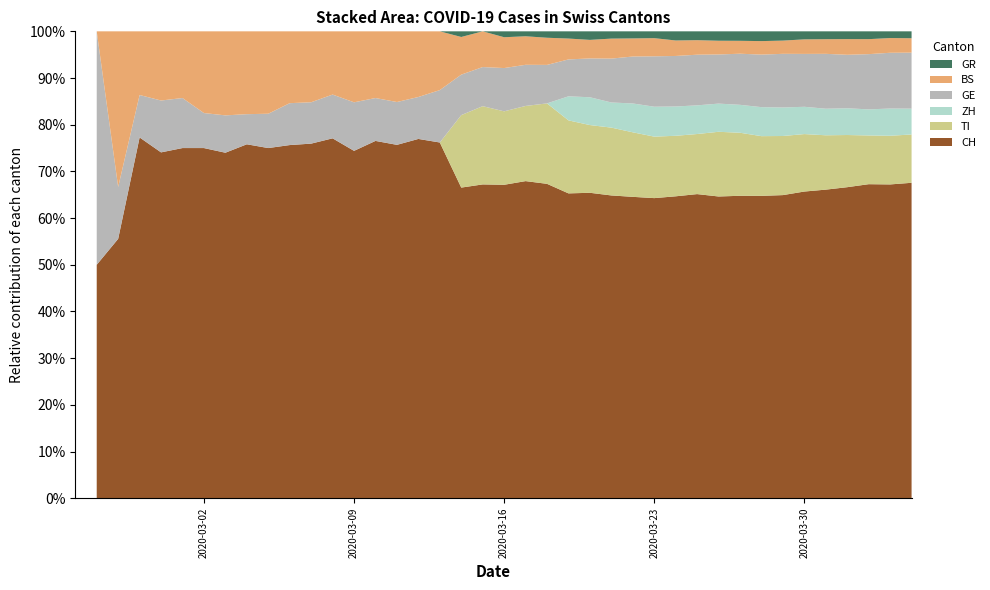

Reading left to right, what are all the values shown in this chart?

GE: 0	1	1	2	3	3	3	4	4	5	7	7	9	13	18	20	23	33	43	46	66	75	78	92	109	145	179	214	238	258	272	313	339	365	382	405	406	424	424	421
BS: 0	0	3	3	4	4	7	9	11	12	12	12	13	19	28	33	36	37	40	42	47	52	55	52	52	66	69	77	73	74	76	79	87	90	105	108	119	115	112	108
GR: 0	0	0	0	0	0	0	0	0	0	0	0	0	0	0	0	0	0	6	0	9	9	13	18	24	24	27	29	43	45	52	58	63	63	58	58	59	60	51	52
TI: 0	0	0	0	0	0	0	0	0	0	0	0	0	0	0	0	0	0	77	92	112	137	163	182	190	224	246	261	285	306	358	386	385	402	415	401	396	374	370	363
ZH: 0	0	0	0	0	0	0	0	0	0	0	0	0	0	0	0	0	0	0	0	0	0	0	60	78	83	110	127	138	146	156	171	187	194	197	196	203	200	207	194
CH: 0	1	5	17	20	21	30	37	47	51	59	60	74	93	150	165	197	224	330	369	478	578	637	760	857	1000	1149	1274	1422	1549	1670	1852	1950	2062	2215	2277	2361	2410	2386	2370